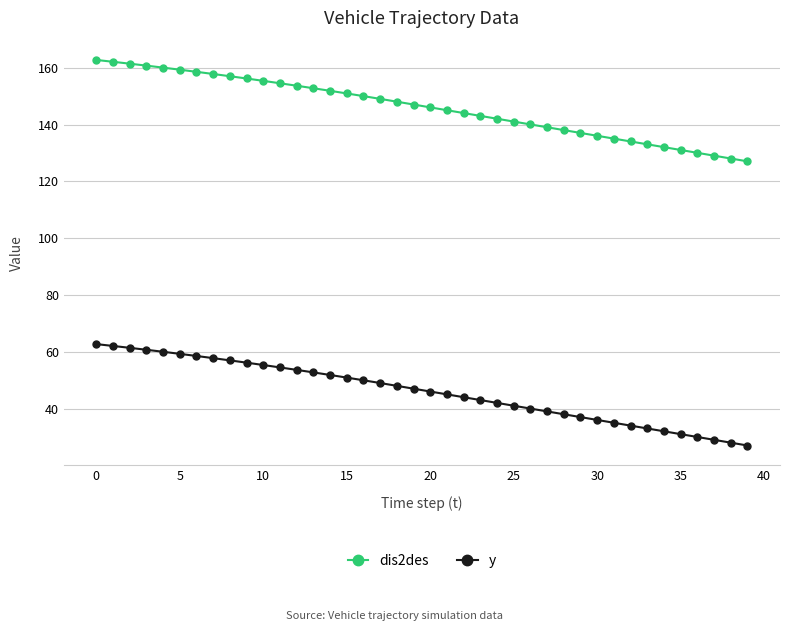

True or false: y and dis2des cross at least once.

False